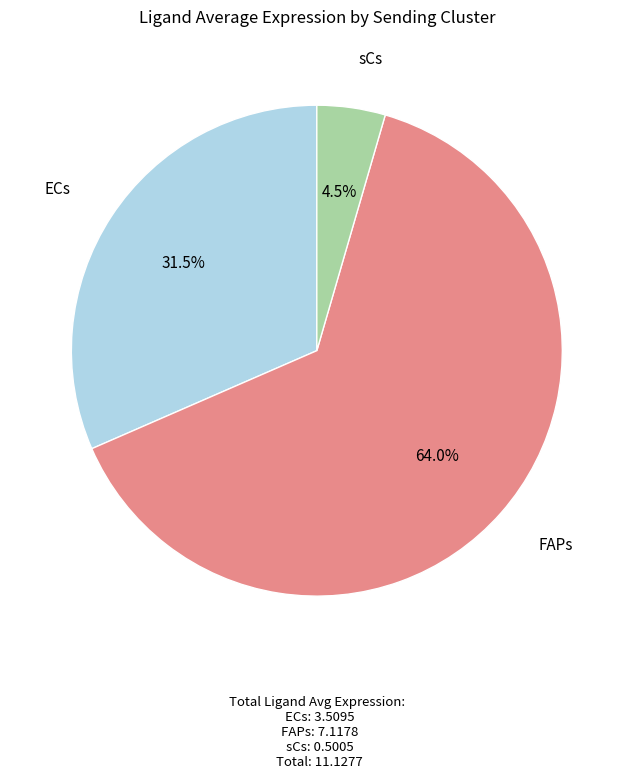

Is it true that FAPs is 75% of the pie?

False